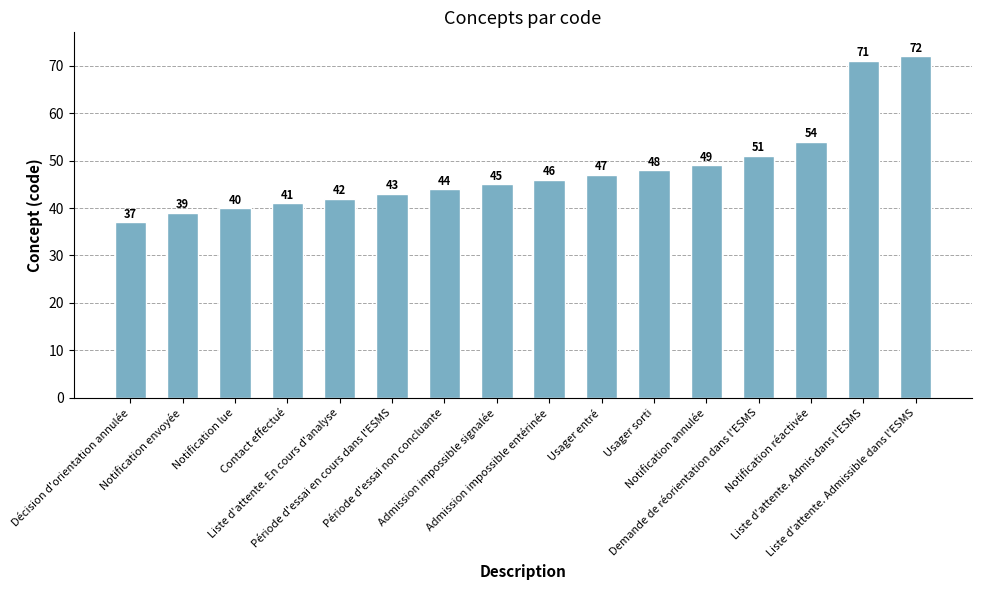

The value at Admission impossible signalée is 45. True or false?

True